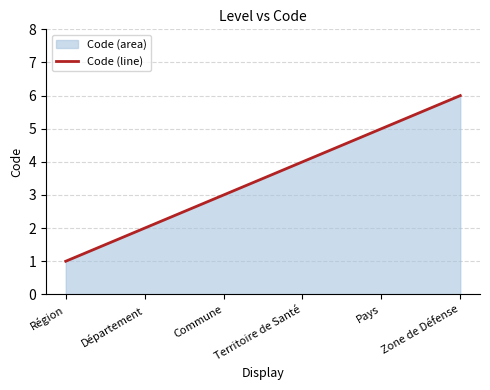

Reading left to right, extract all data points from this chart.

1	2	3	4	5	6